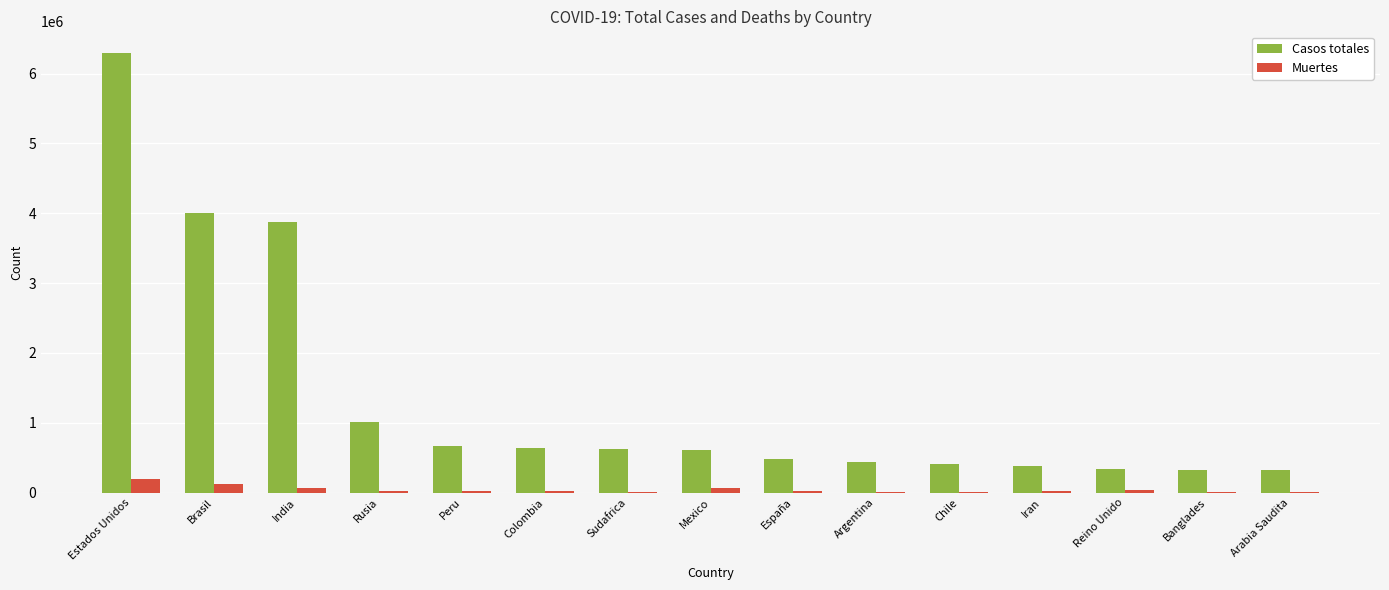

What is the average value of the Muertes series?

43361